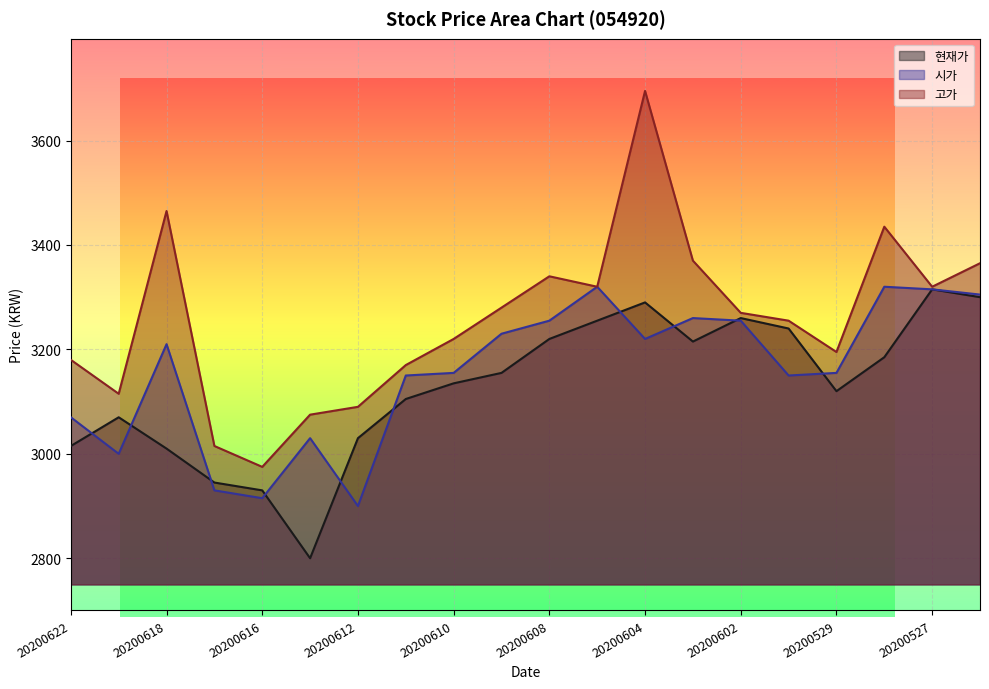

List the labels in order of 현재가 value, smallest first.

20200615, 20200616, 20200617, 20200618, 20200622, 20200612, 20200619, 20200611, 20200529, 20200610, 20200609, 20200528, 20200603, 20200608, 20200601, 20200605, 20200602, 20200604, 20200526, 20200527